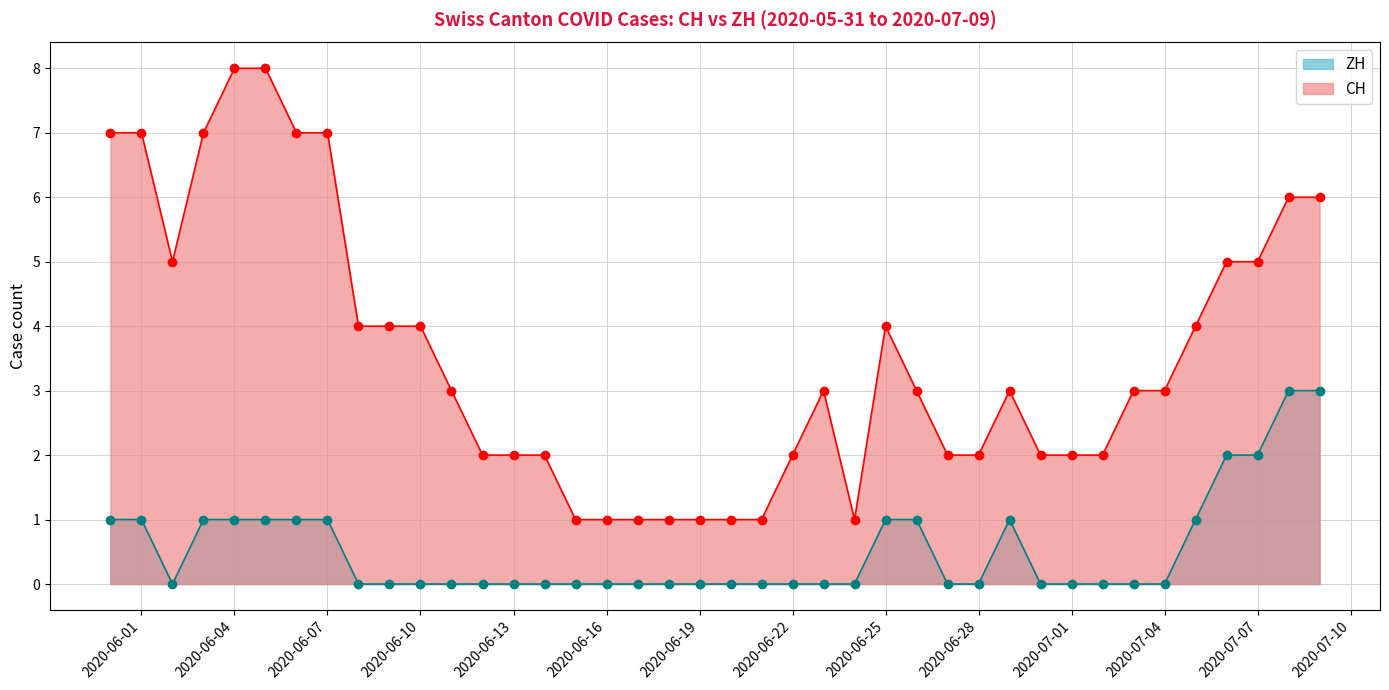

What is the average value of the ZH series?

1